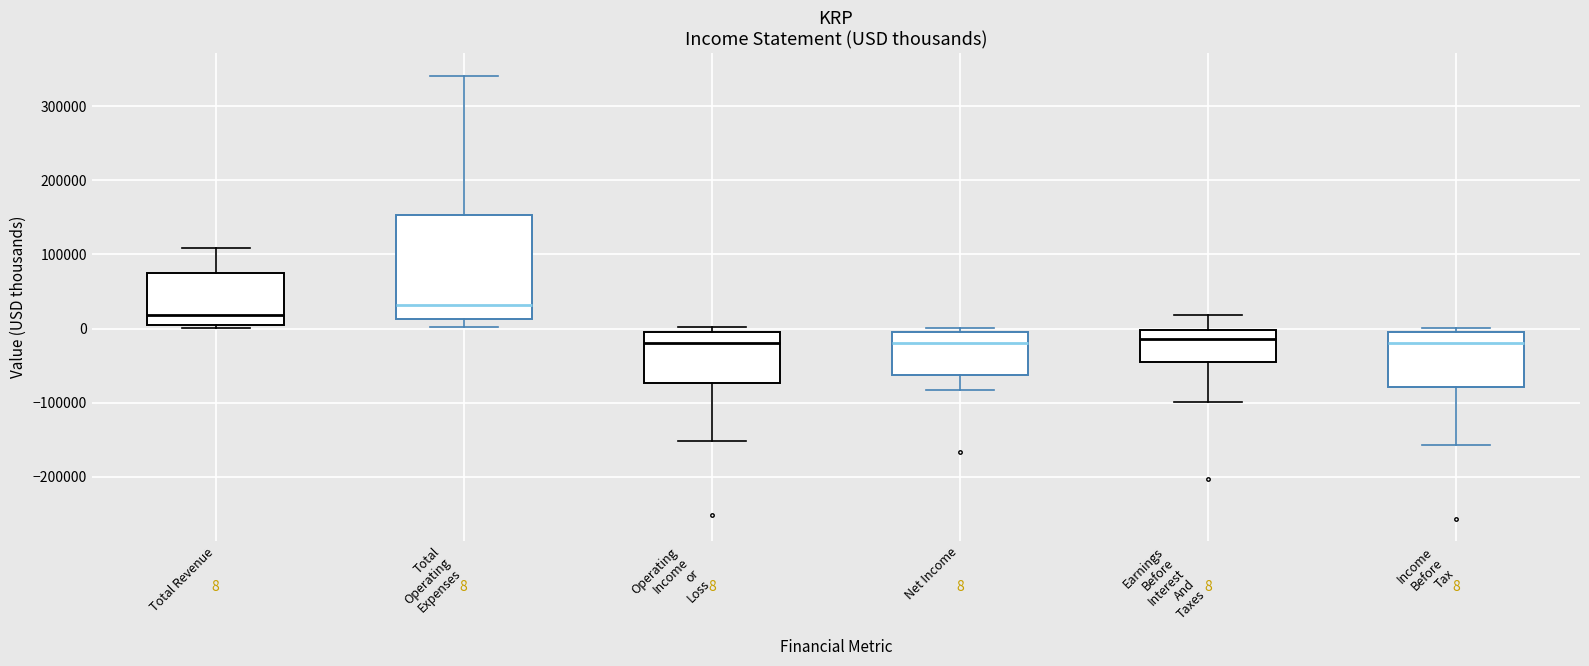

Comparing the boxes themselves (not the whiskers), which one is the tallest?

Total Operating Expenses